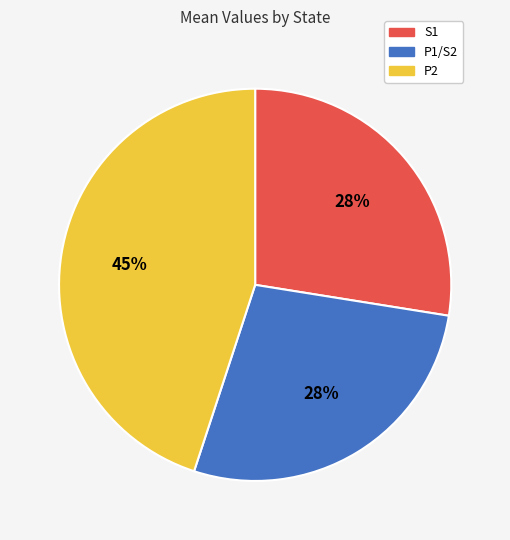

What is the largest slice in the pie chart?

P2